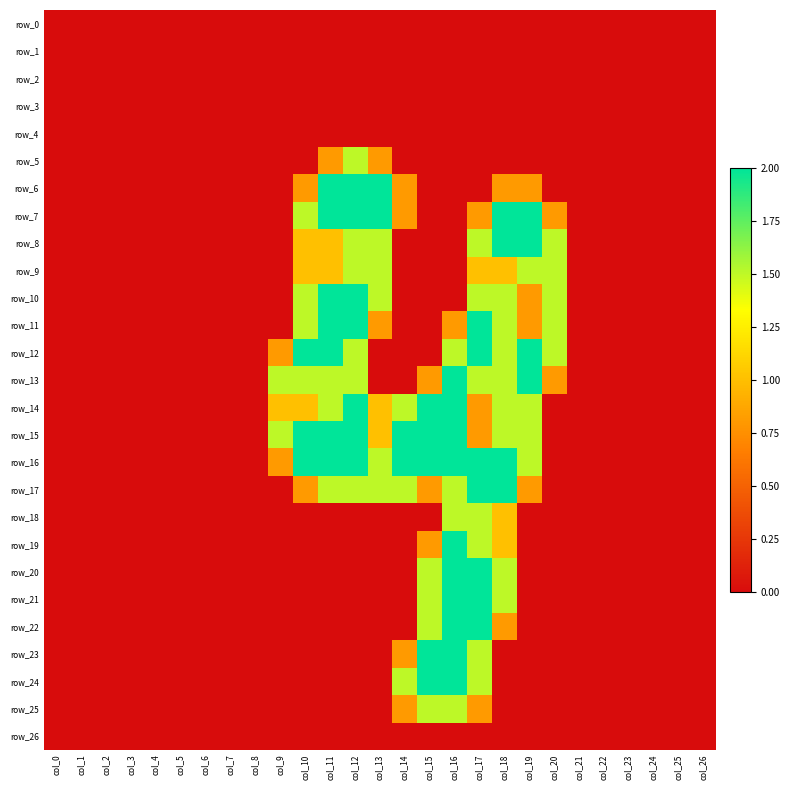

Which category has the lowest value in the row_21 series?

col_0